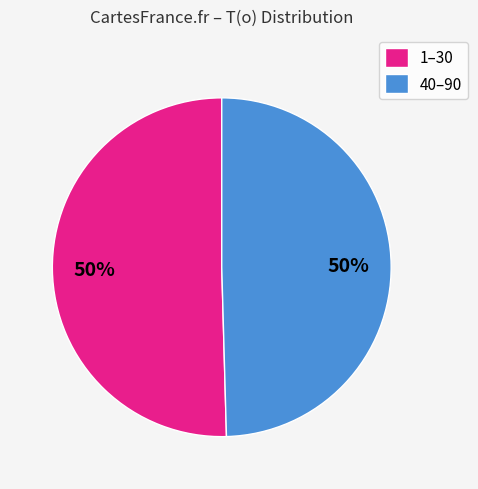

To the nearest percent, what portion does 40–90 represent?

50%